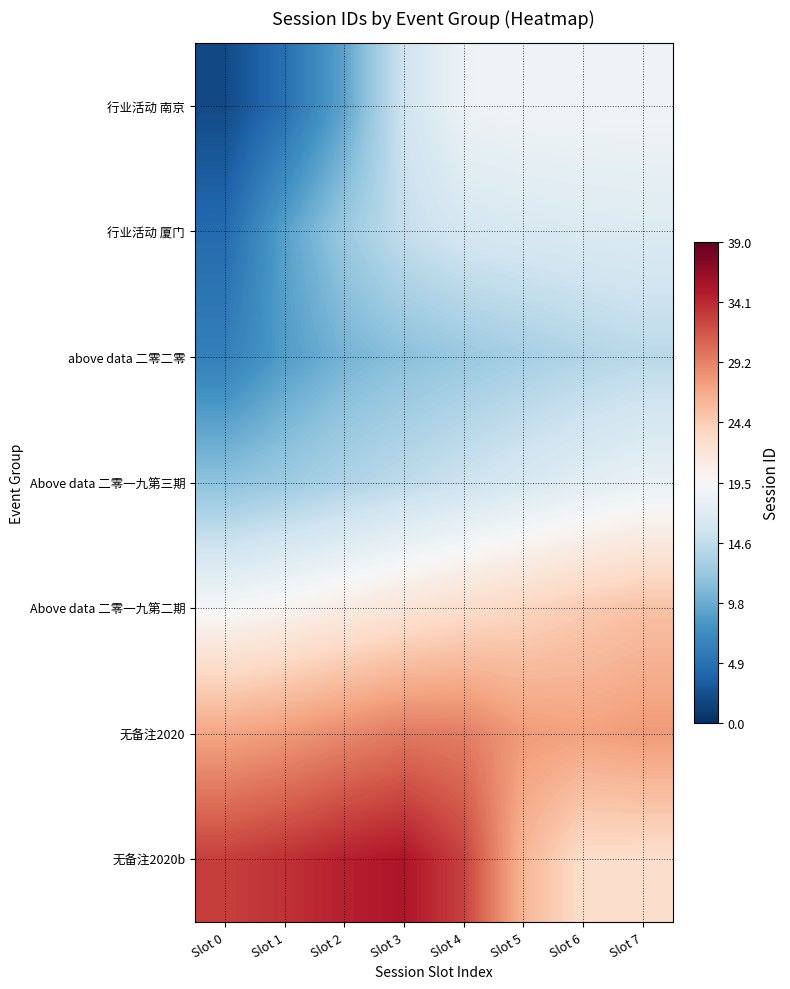

At how many categories does at least one series exceed 14?

8